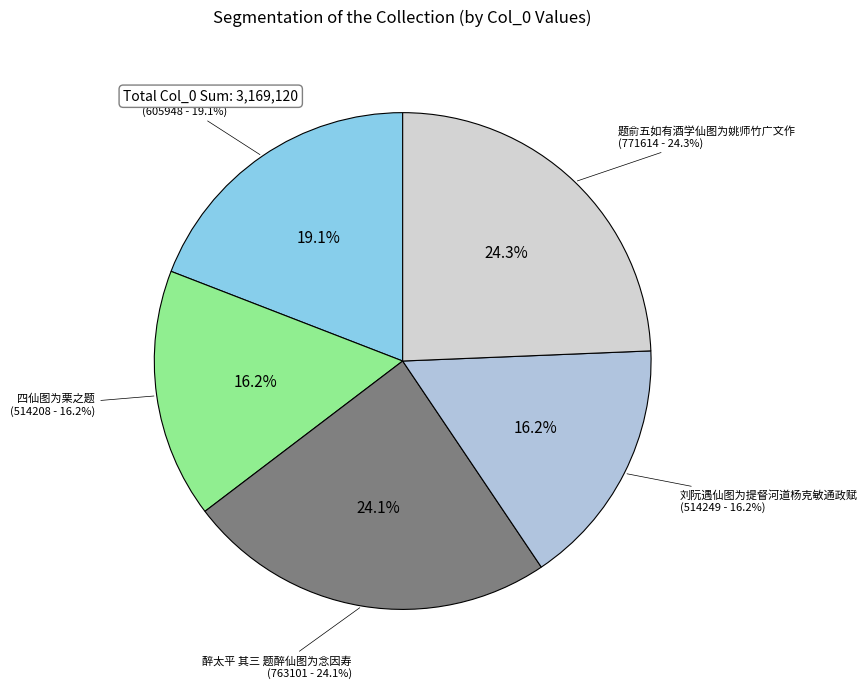

The 四仙图为栗之题 slice represents 16% of the pie. True or false?

True